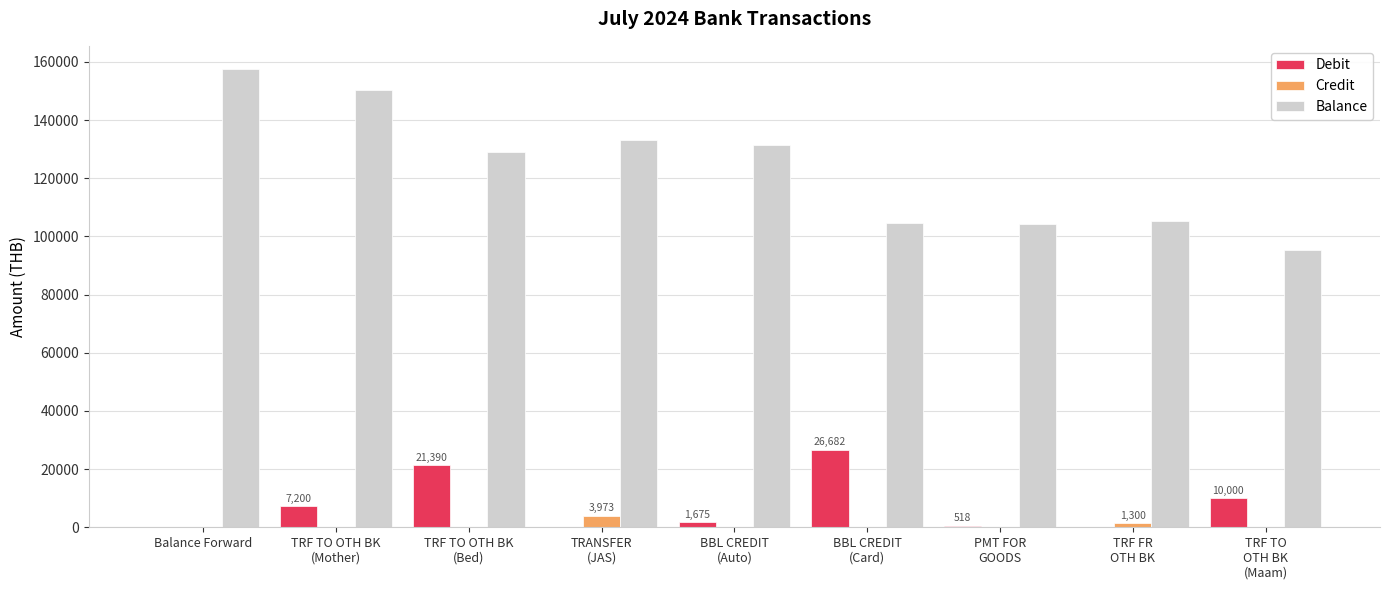

True or false: Balance has a value of 259740.7 at Balance Forward.

False